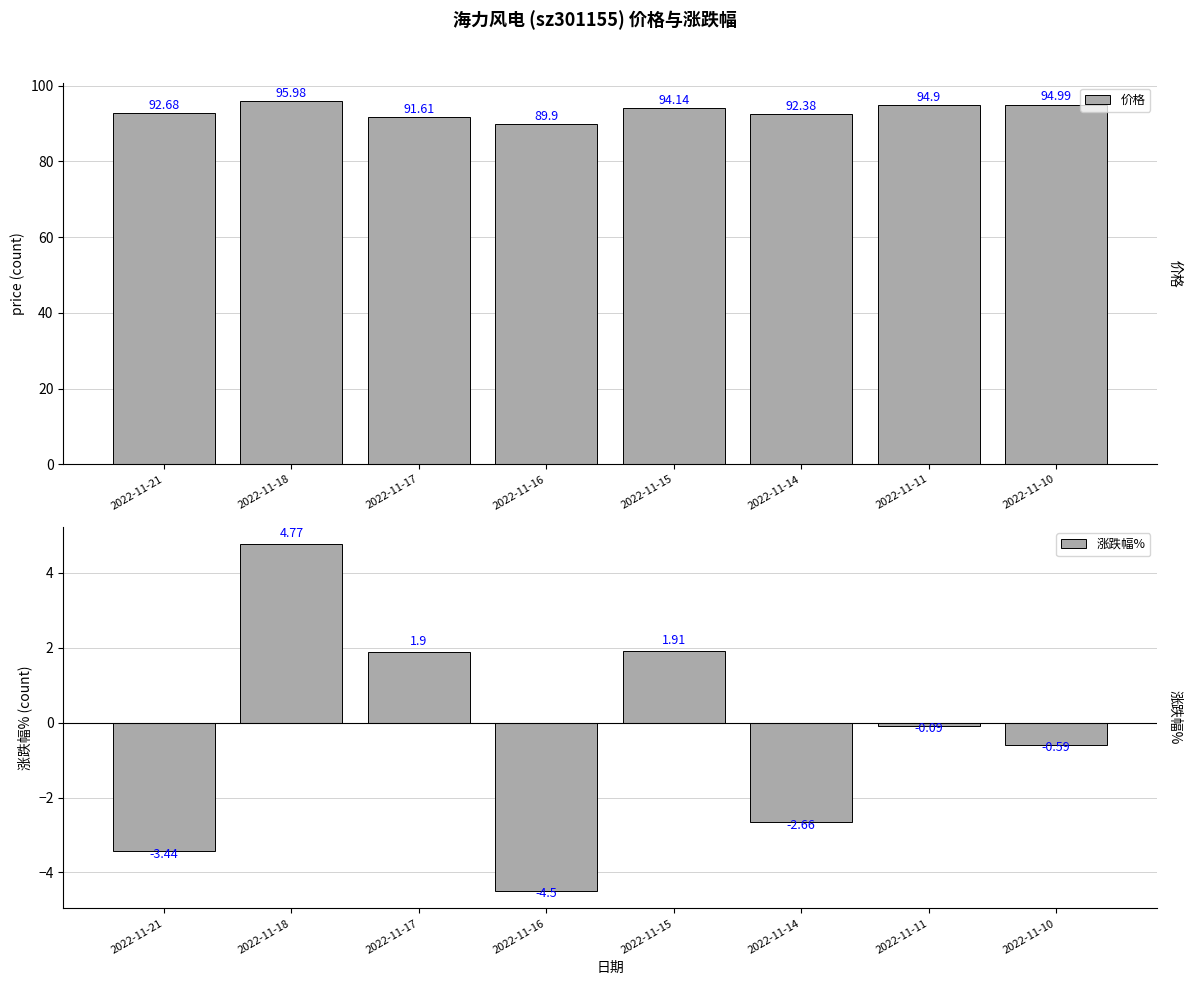

At which category does the chart reach its peak across all series?

2022-11-18